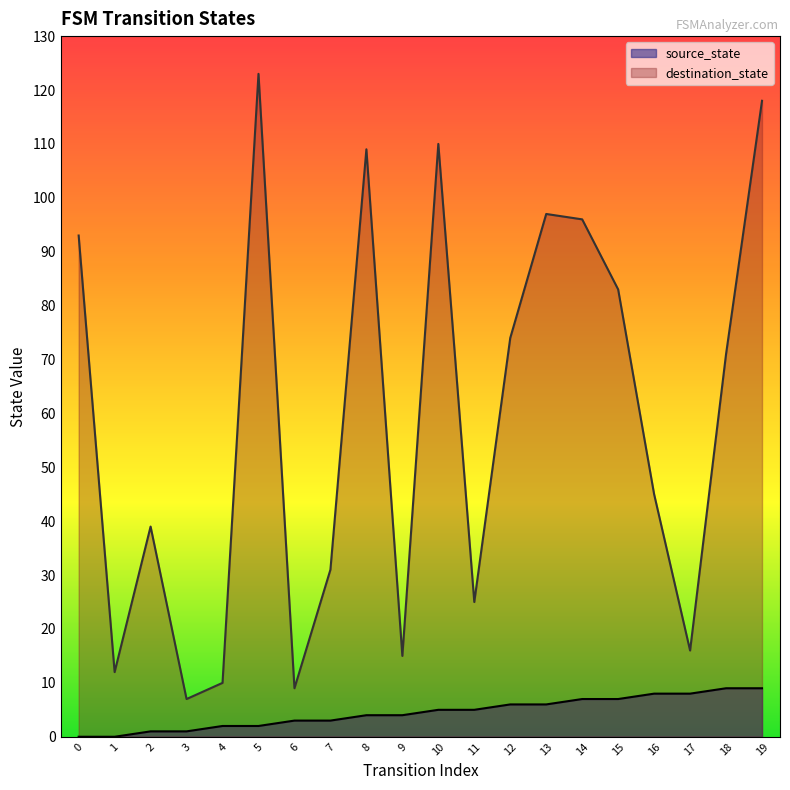

At which category is the sum across all series the highest?

19